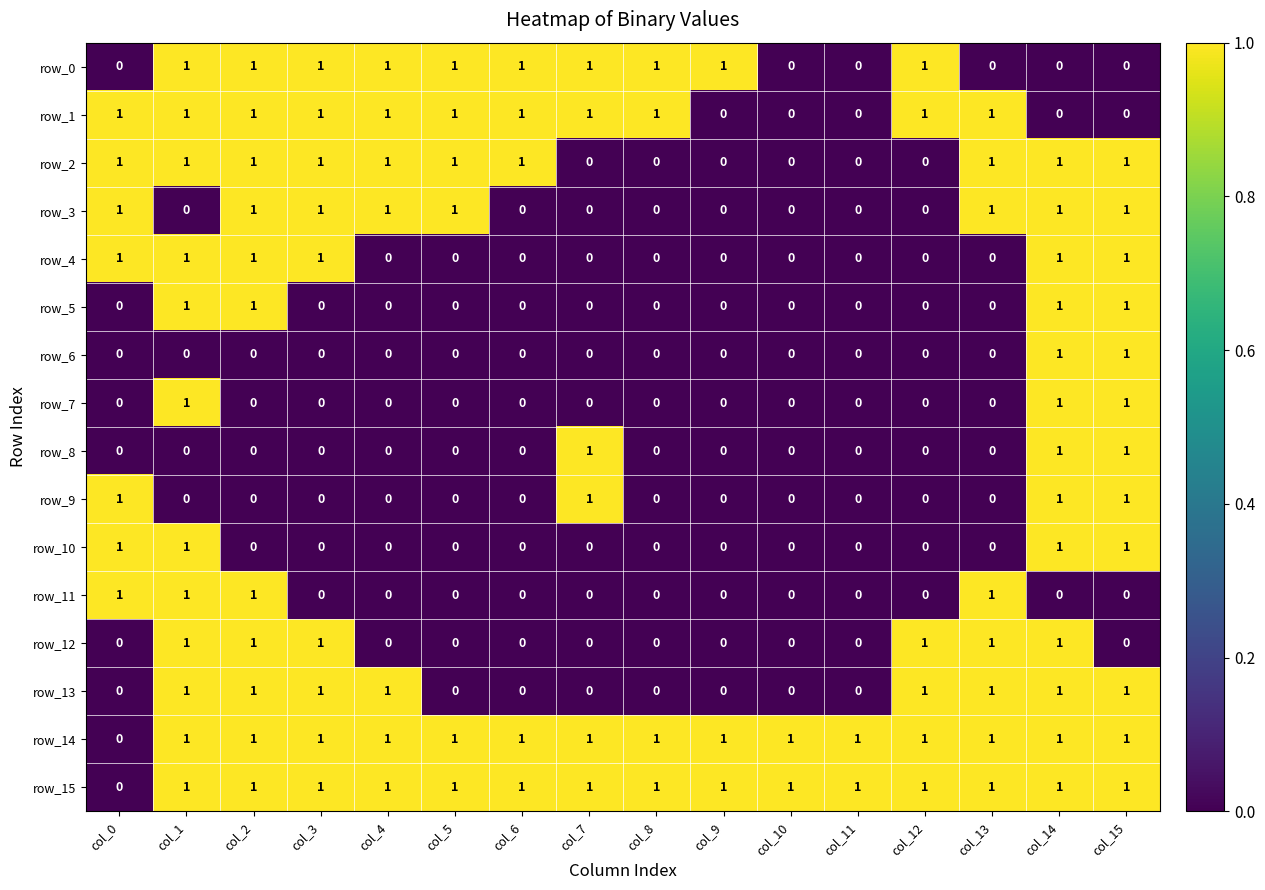

What is the total value across all series at col_14?

13